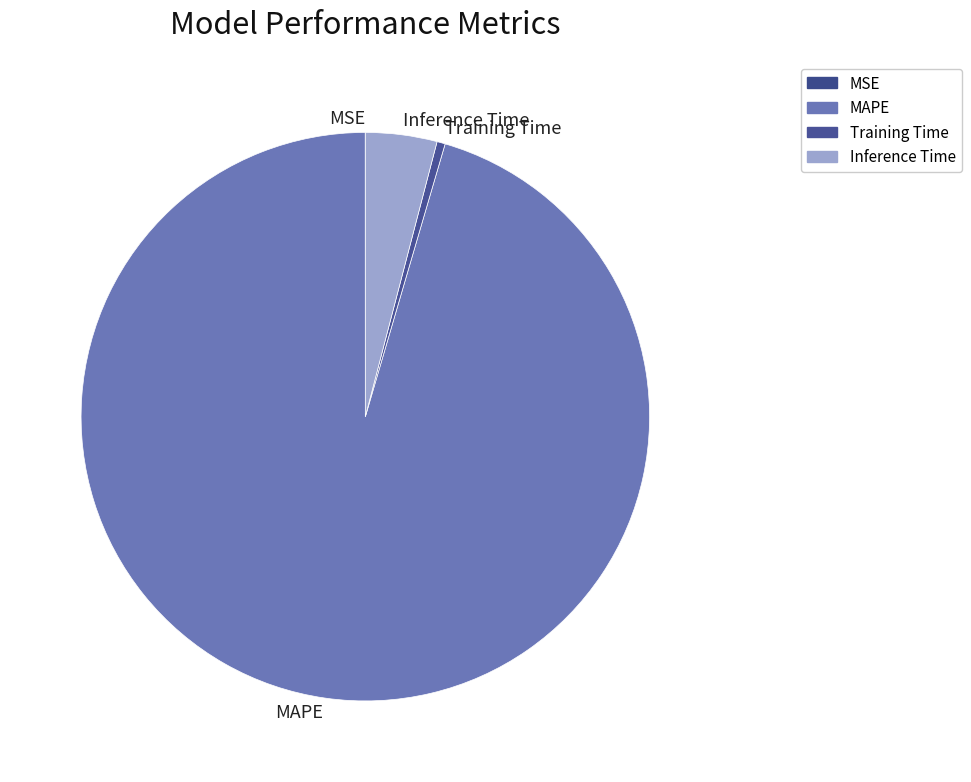

Is the sum of Inference Time and MAPE greater than half?

Yes